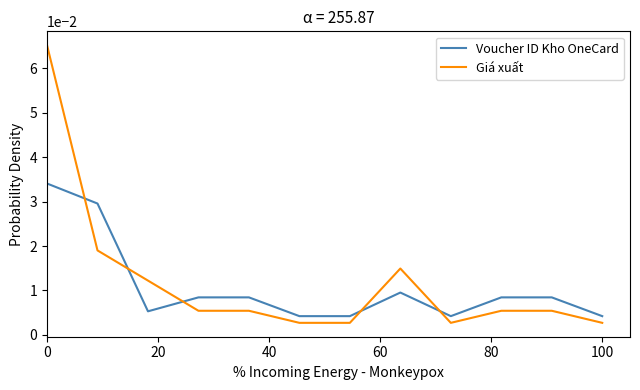

List the series in order of their peak value, lowest first.

Voucher ID Kho OneCard, Giá xuất